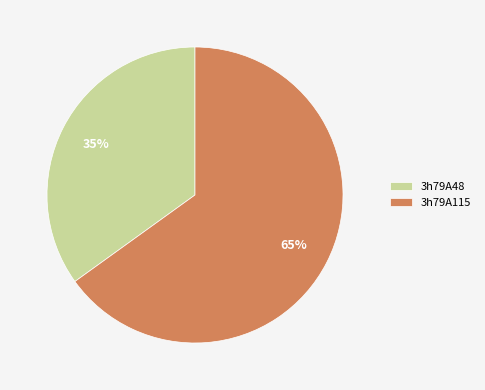

What percentage is the 3h79A115 slice, to the nearest percent?

65%